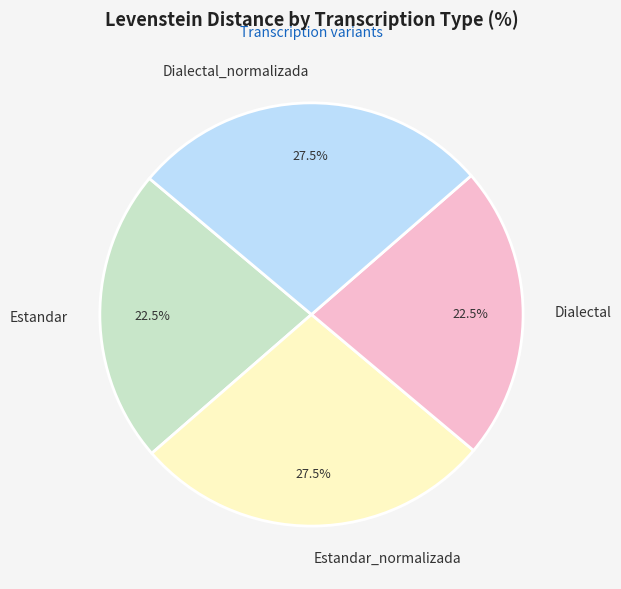

Count the number of slices in the pie.

4